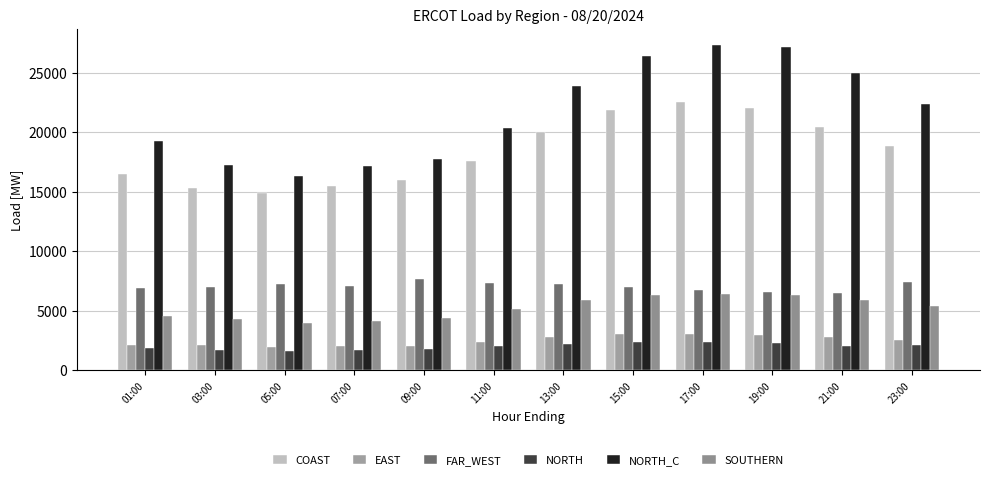

Which series has the widest spread of values?

NORTH_C